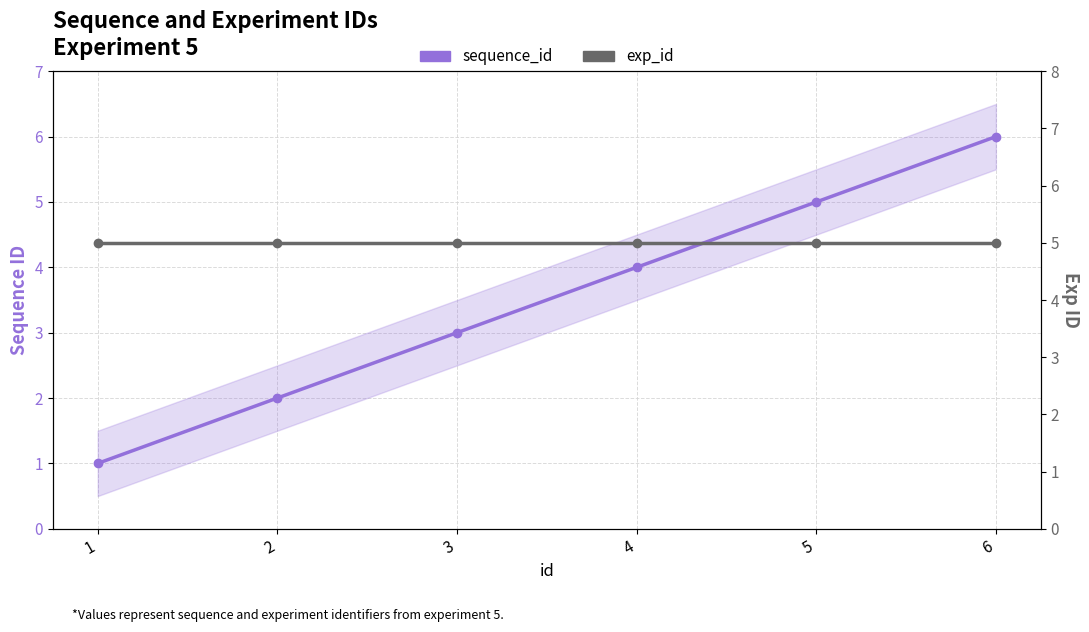

What is the average value of the sequence_id series?

4